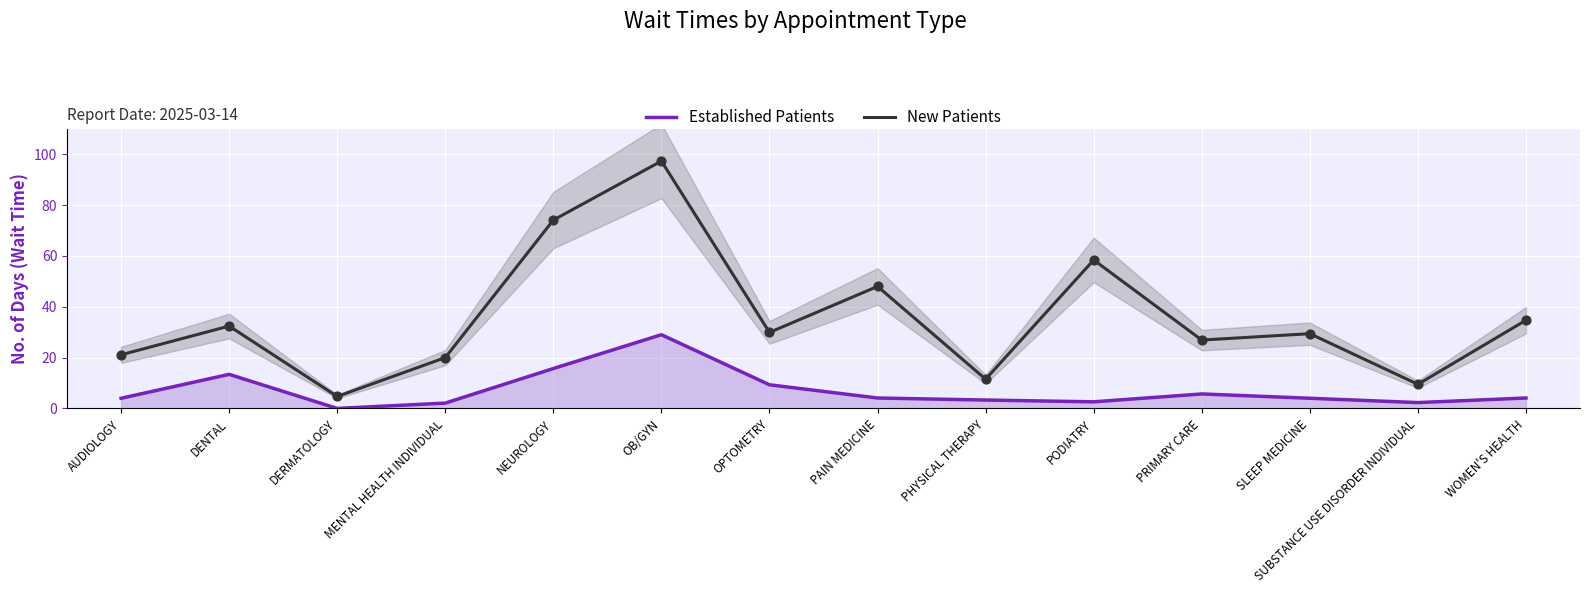

Which series has the largest total across all categories?

New Patients